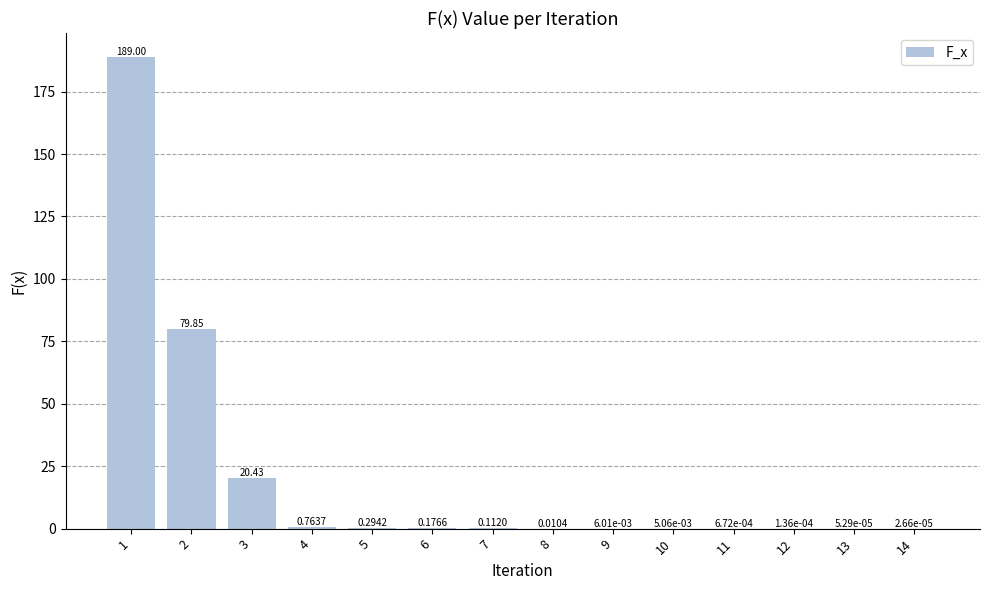

What is the change in value from 3 to 5?

-20.1